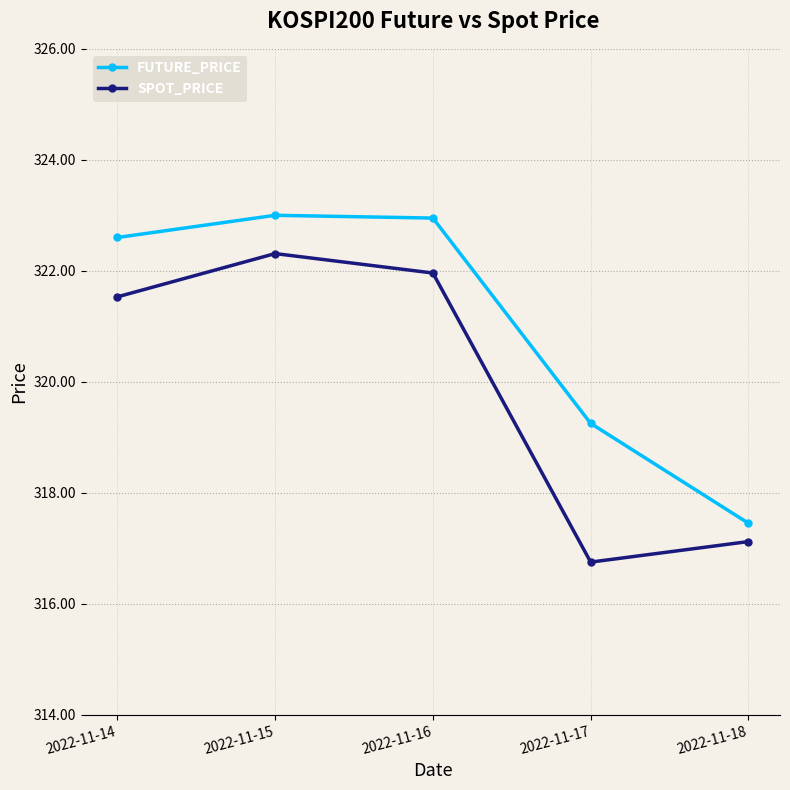

Does the chart display data point markers on the line(s)?

Yes